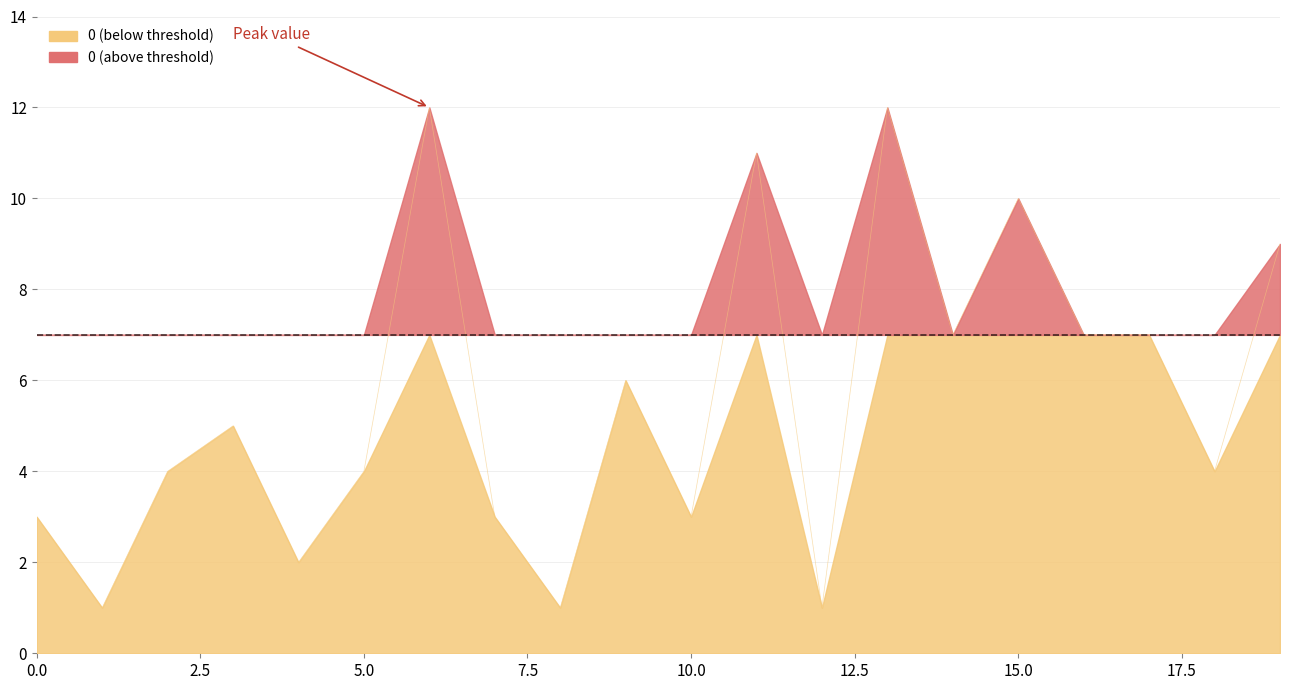

What is the difference between the maximum and minimum values?

11